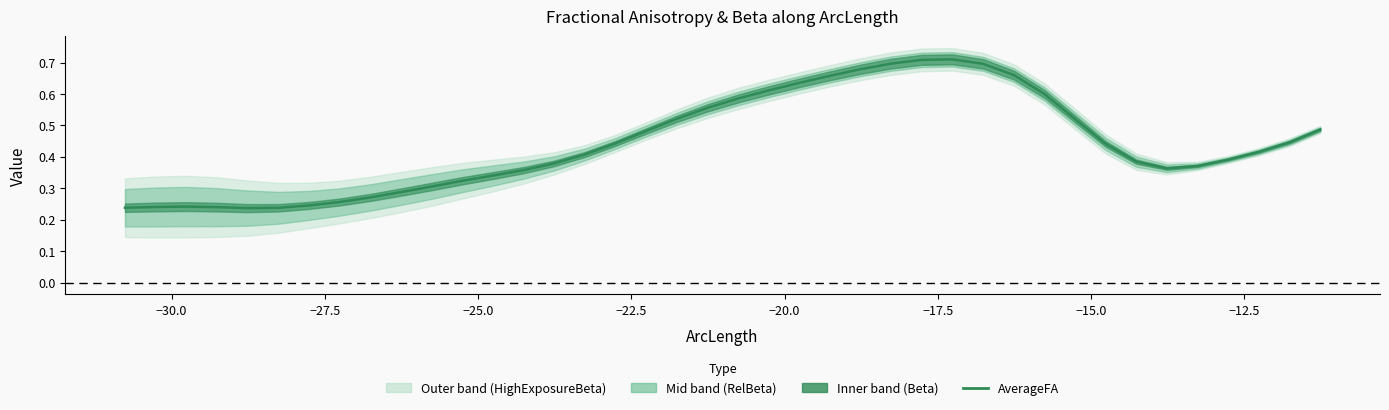

How many lines are shown in the chart?

1